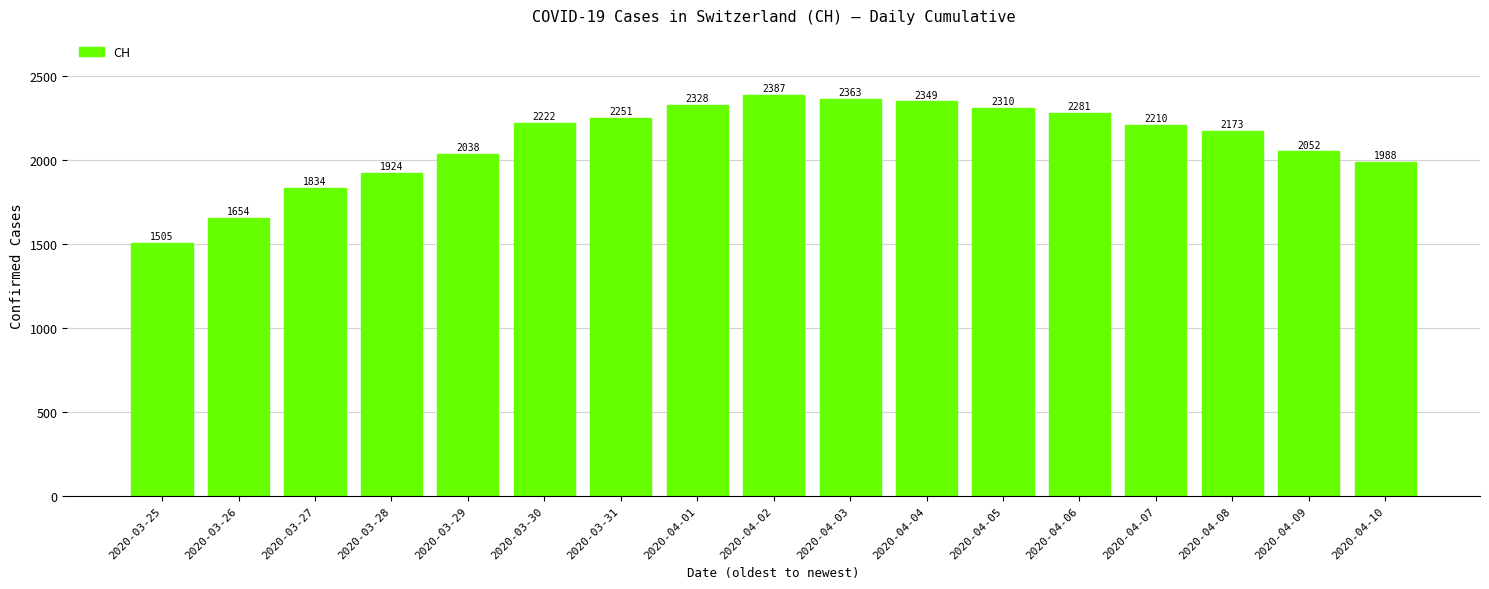

What is the difference between the maximum and minimum values?

882